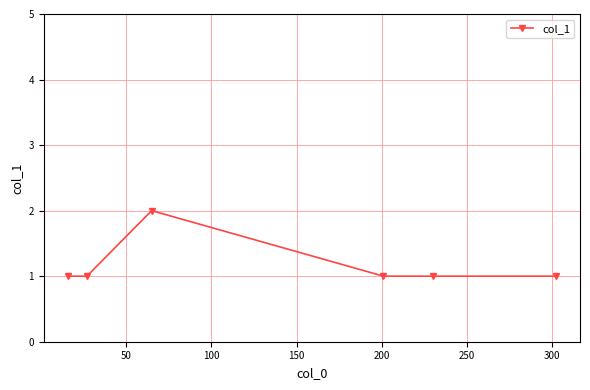

What is the value of the 4th point from the left?

1